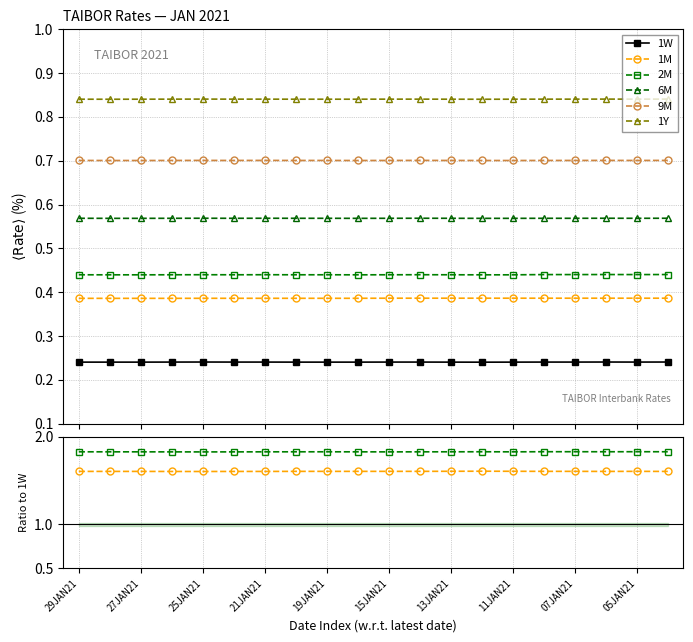

List the labels in order of 9M value, smallest first.

19JAN21, 17, 19, 21JAN21, 15JAN21, 10, 15, 16, 18, 13JAN21, 11, 27JAN21, 25JAN21, 05JAN21, 14, 29JAN21, 11JAN21, 07JAN21, 12, 13